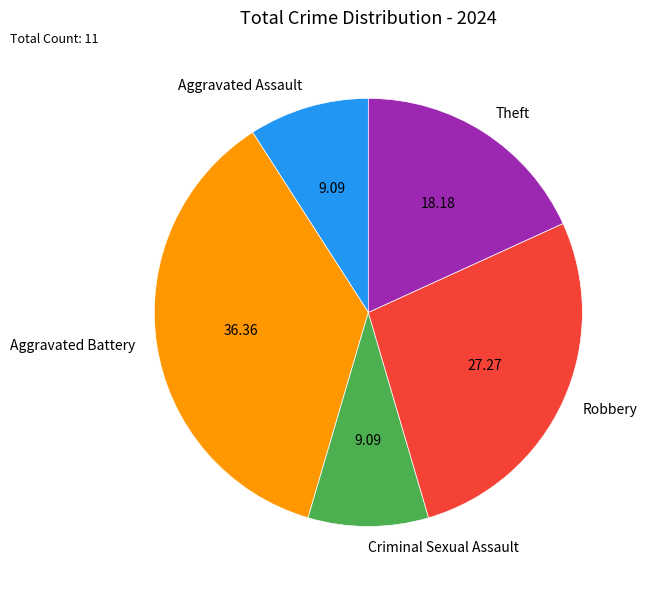

What is the largest slice in the pie chart?

Aggravated Battery